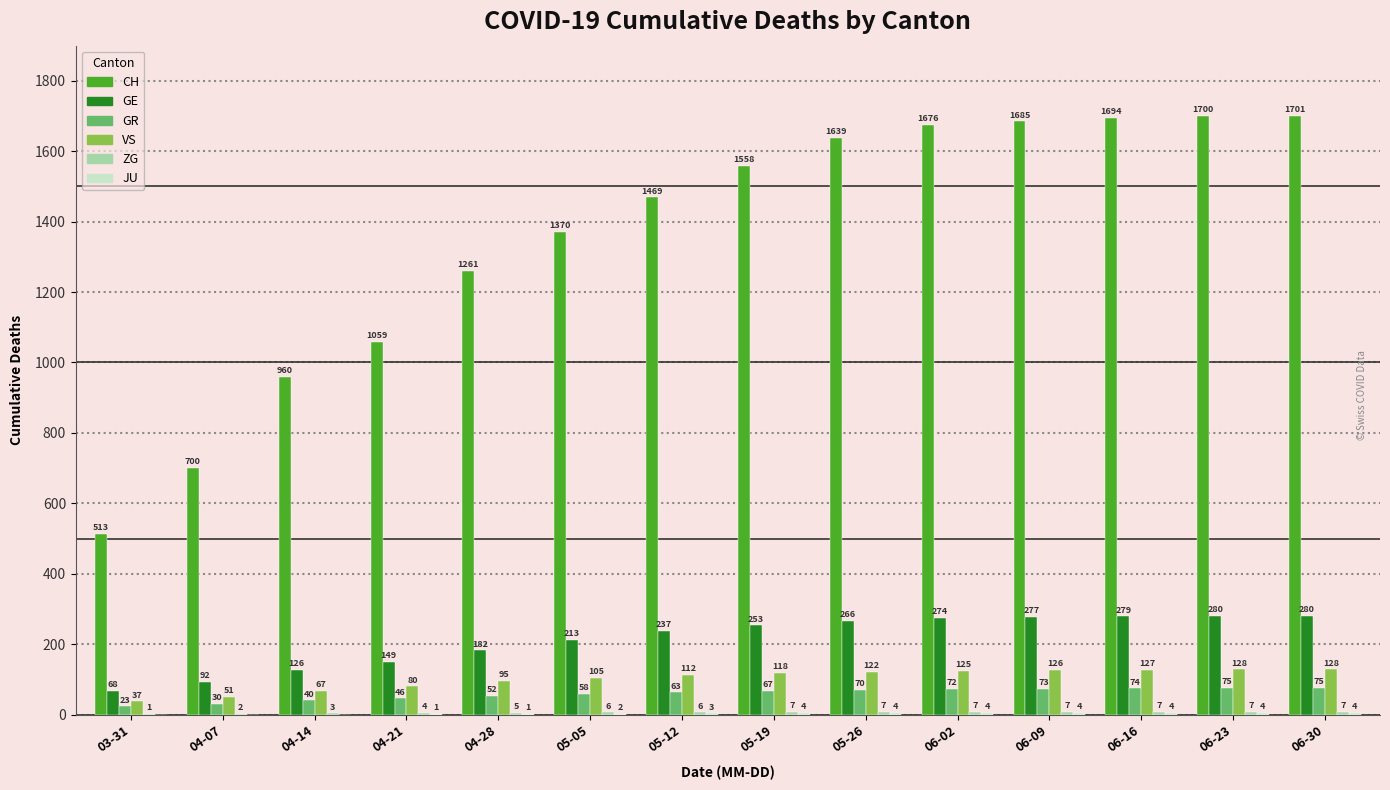

Which series changed the most between 04-28 and 06-16?

CH